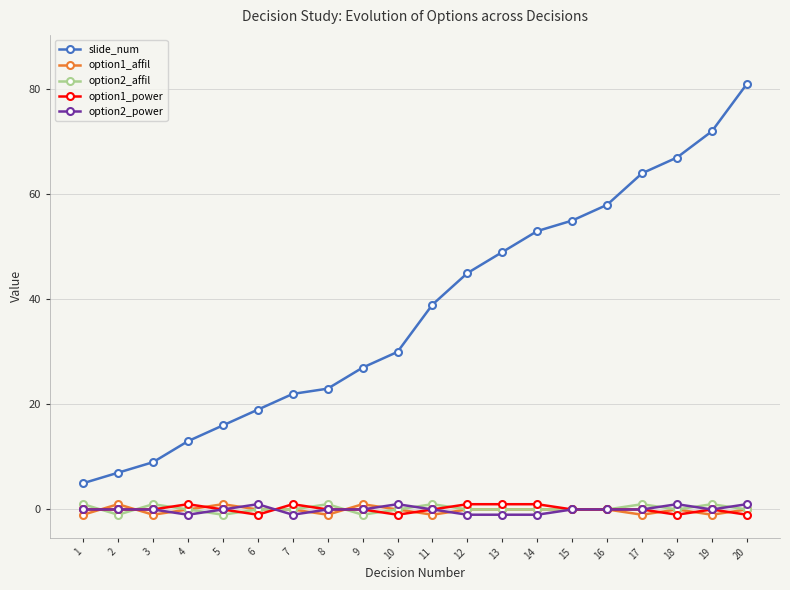

Which category has the lowest value across all series?

1